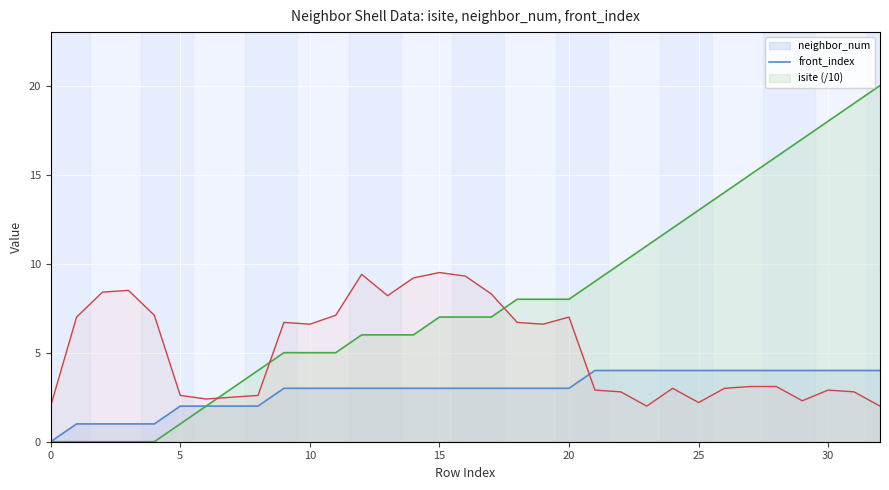

Is it true that isite equals 4.9 at 22?

False